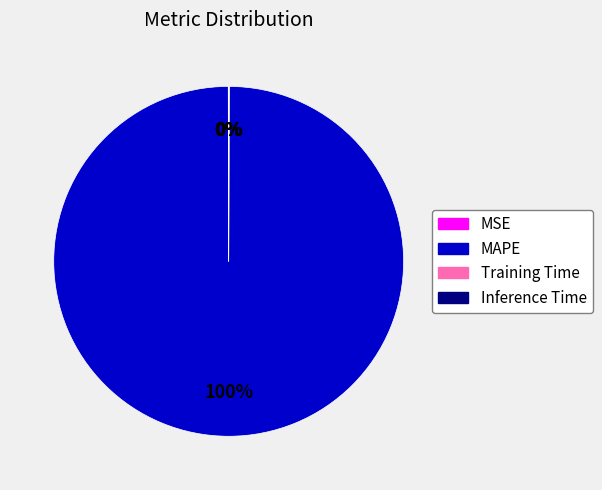

Is it true that MAPE is 100% of the pie?

True